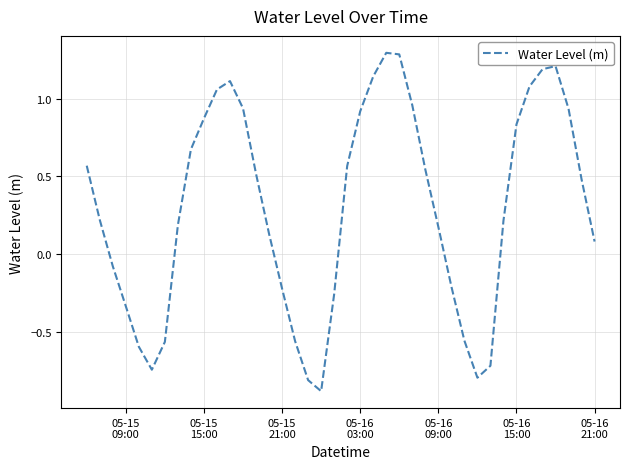

Is this an area chart (filled region under the line)?

No